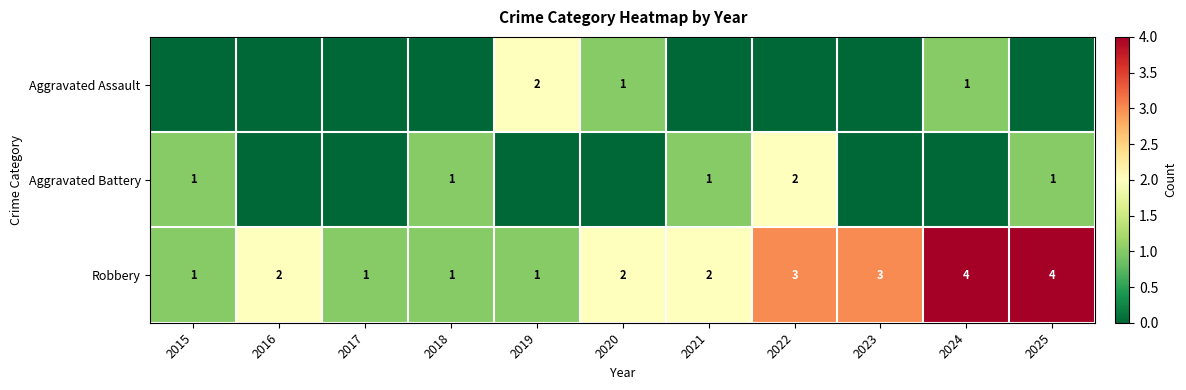

Is it true that Aggravated Assault equals 1 at 2019?

False